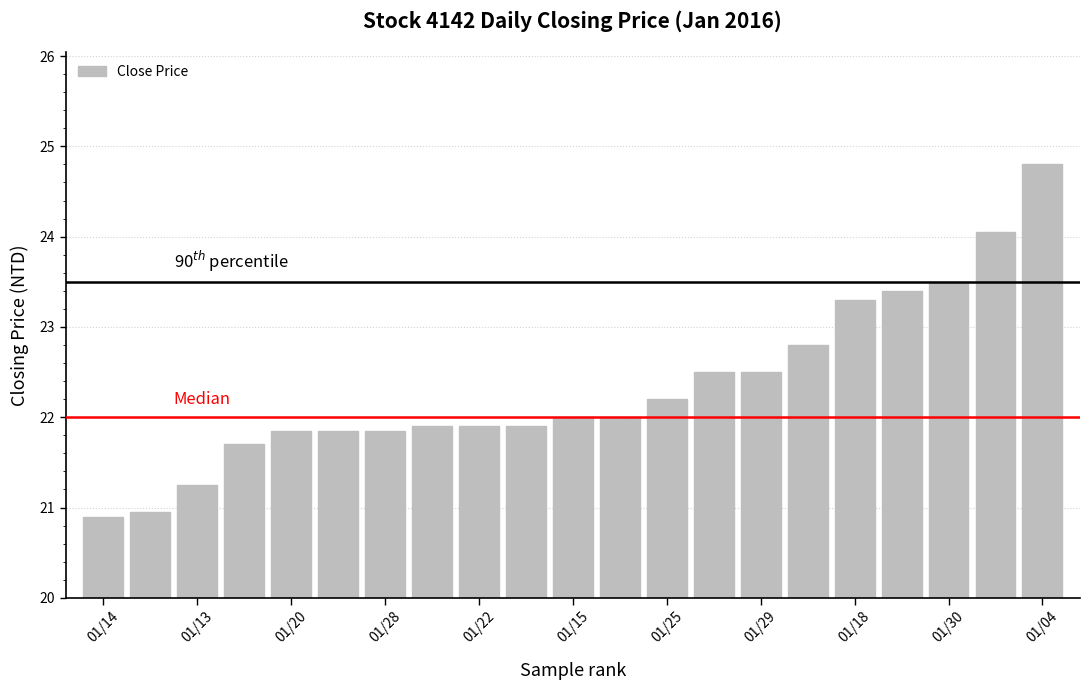

What is the average value?

22.3